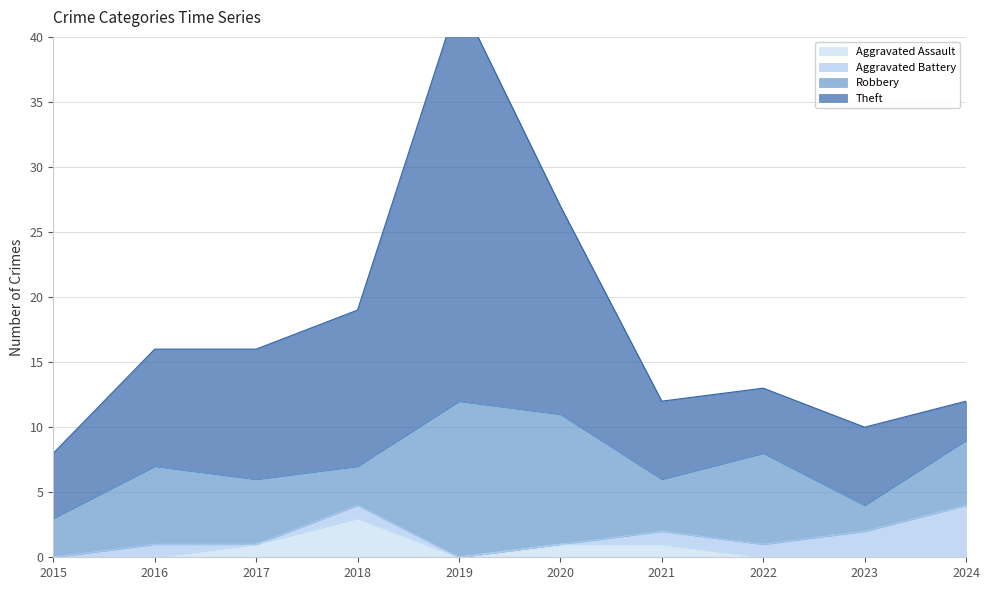

The value of Aggravated Assault at 2024 is 0. True or false?

True